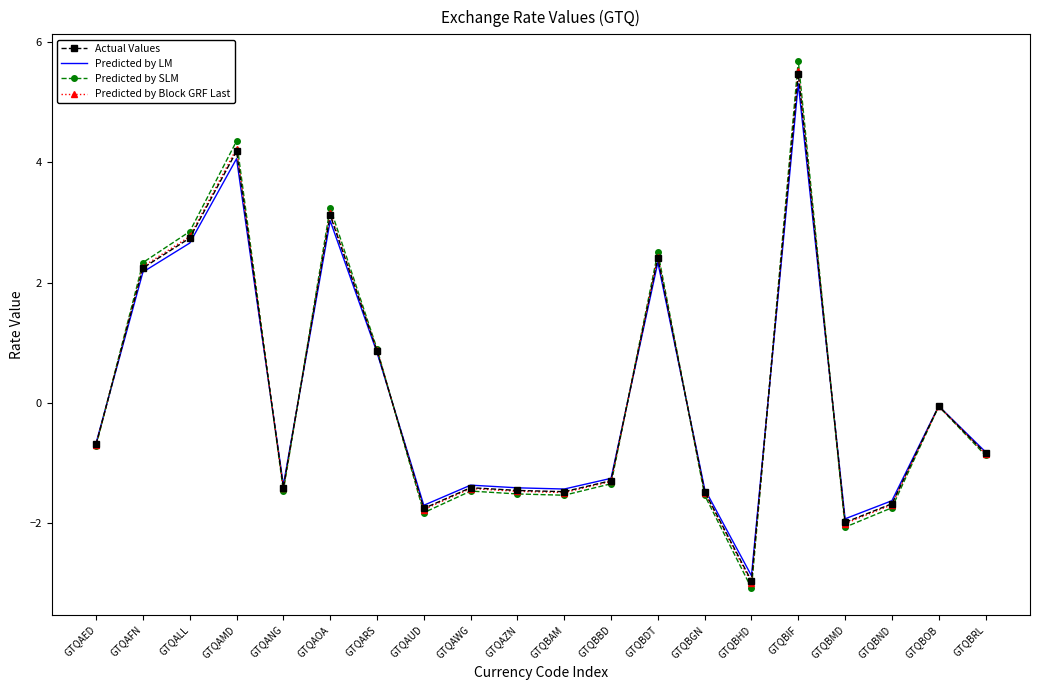

What is the lowest value of the Predicted by SLM series?

-3.1